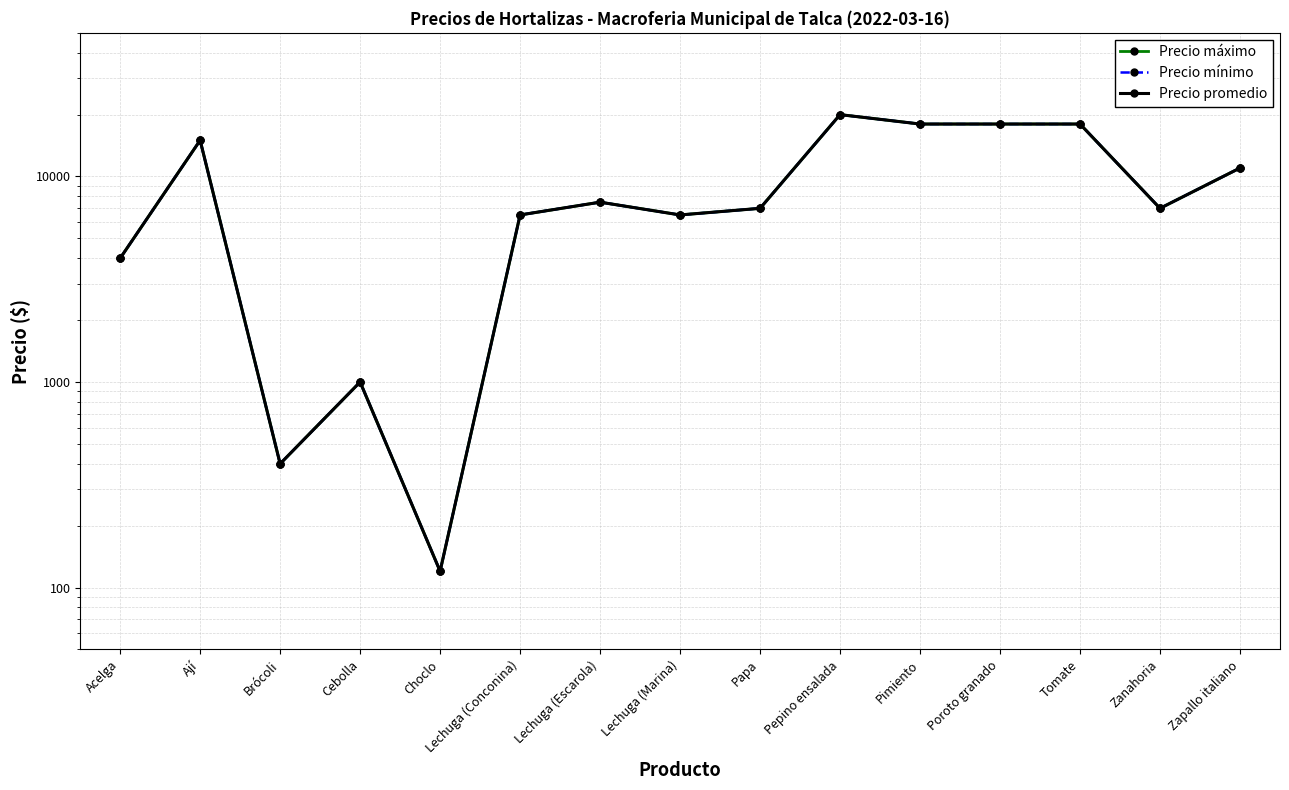

Reading left to right, list all the values displayed in this chart.

Precio máximo: Acelga=4000	Ají=15000	Brócoli=400	Cebolla=1000	Choclo=120	Lechuga (Conconina)=6500	Lechuga (Escarola)=7500	Lechuga (Marina)=6500	Papa=7000	Pepino ensalada=20000	Pimiento=18000	Poroto granado=18000	Tomate=18000	Zanahoria=7000	Zapallo italiano=11000
Precio mínimo: Acelga=4000	Ají=15000	Brócoli=400	Cebolla=1000	Choclo=120	Lechuga (Conconina)=6500	Lechuga (Escarola)=7500	Lechuga (Marina)=6500	Papa=7000	Pepino ensalada=20000	Pimiento=18000	Poroto granado=18000	Tomate=18000	Zanahoria=7000	Zapallo italiano=11000
Precio promedio: Acelga=4000	Ají=15000	Brócoli=400	Cebolla=1000	Choclo=120	Lechuga (Conconina)=6500	Lechuga (Escarola)=7500	Lechuga (Marina)=6500	Papa=7000	Pepino ensalada=20000	Pimiento=18000	Poroto granado=18000	Tomate=18000	Zanahoria=7000	Zapallo italiano=11000